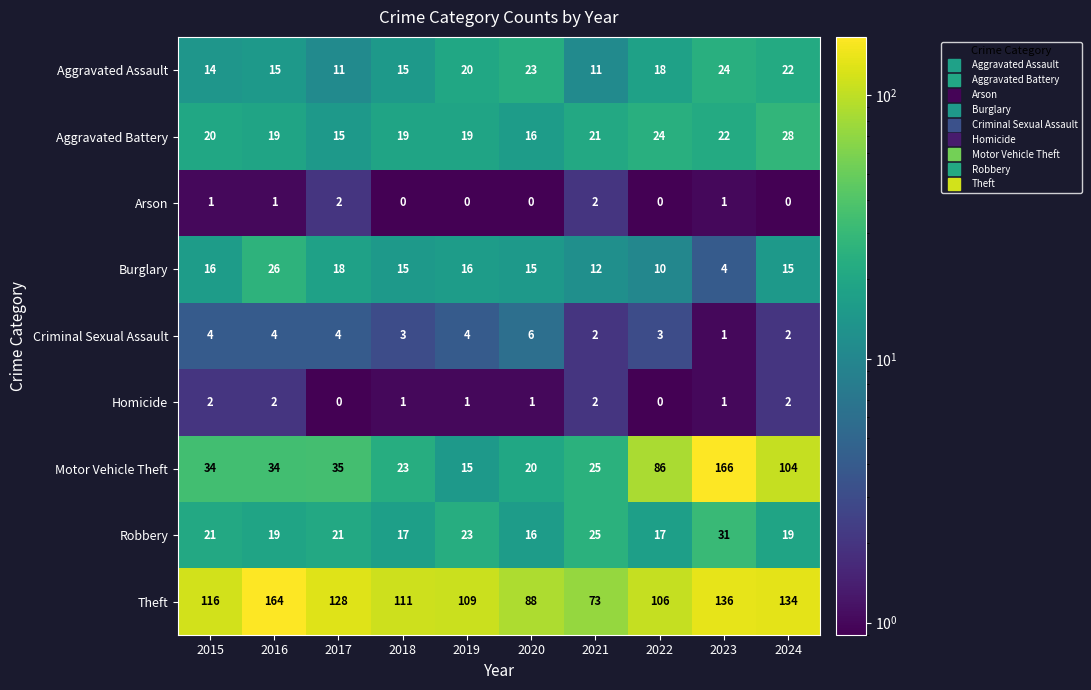

What is the spread (max minus min) of values at 2023?

165